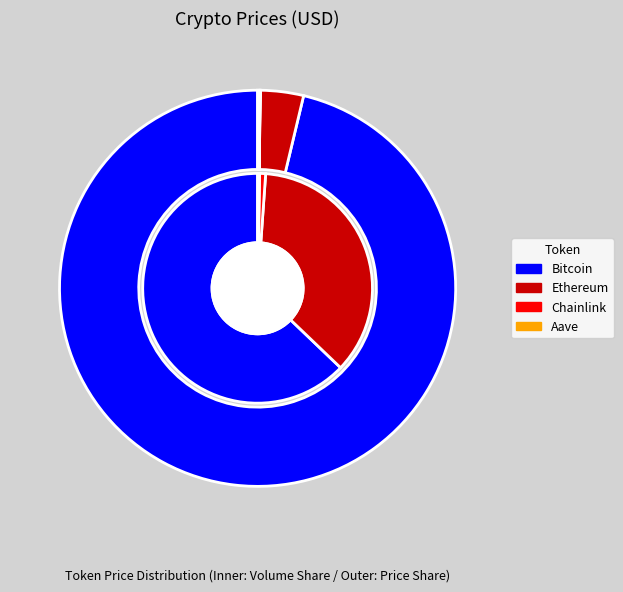

What is the smallest slice in the pie chart?

Chainlink